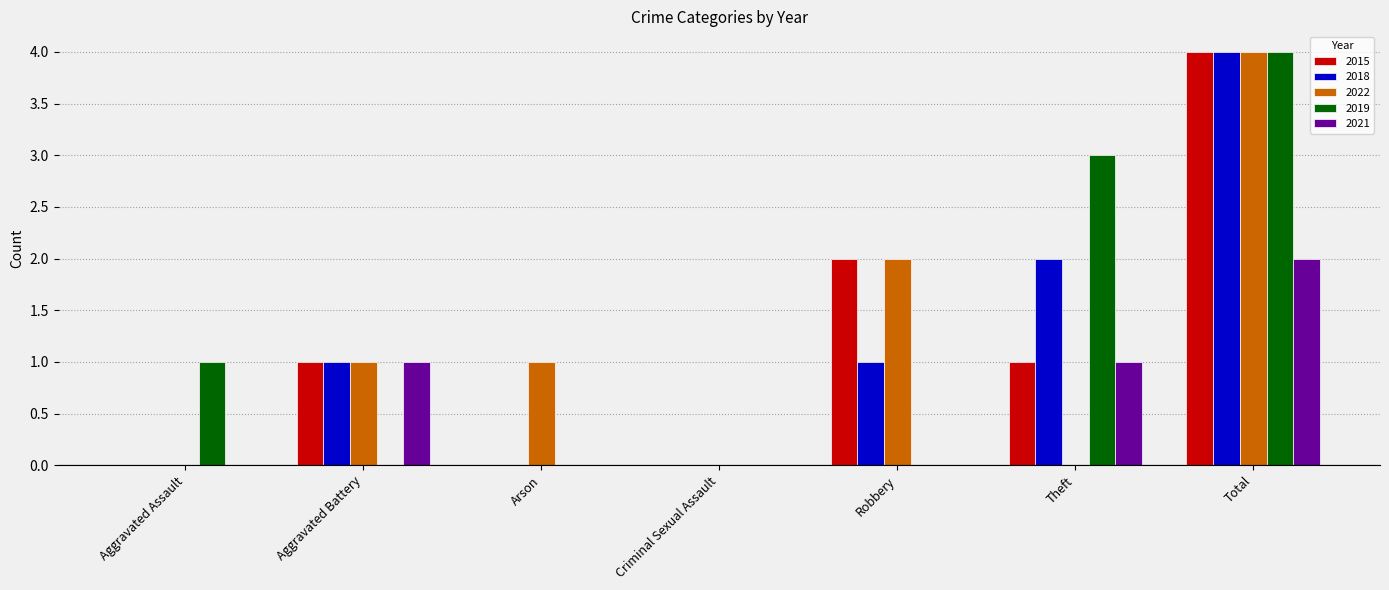

Is it true that 2019 equals 0 at Robbery?

True